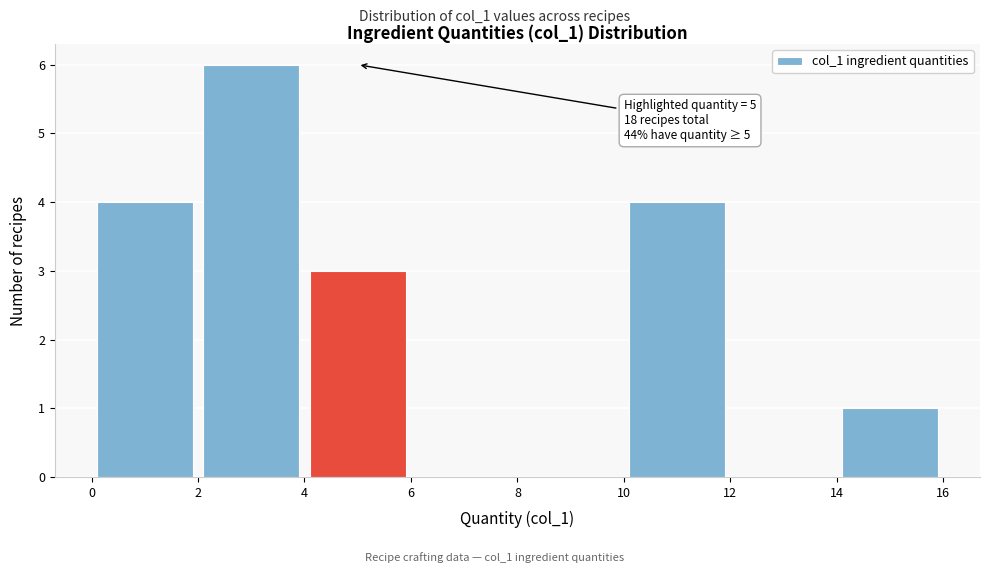

Which range on the x-axis has the tallest bar?

2 to 4